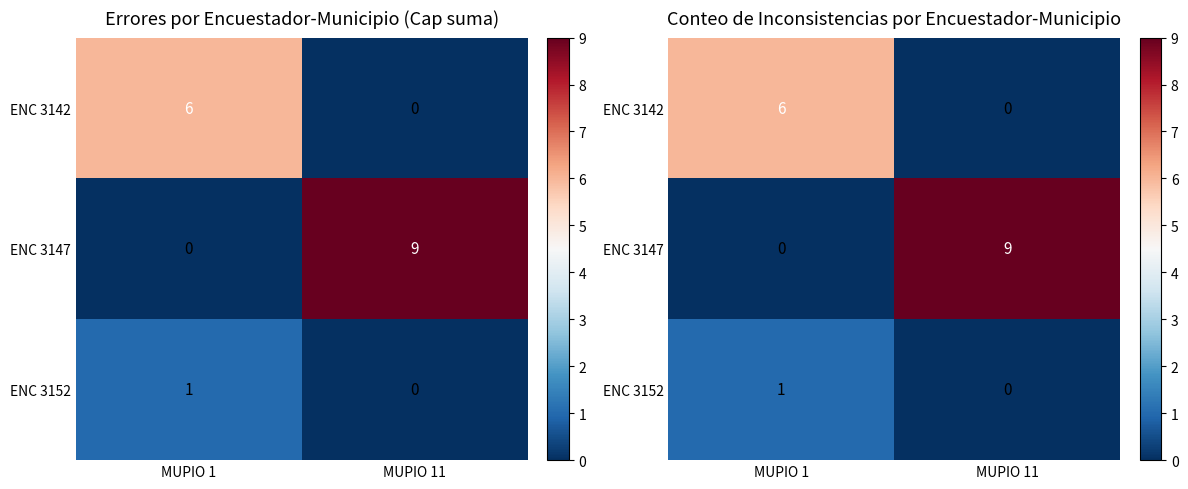

Between MUPIO 11 and MUPIO 1, which is larger?

MUPIO 1